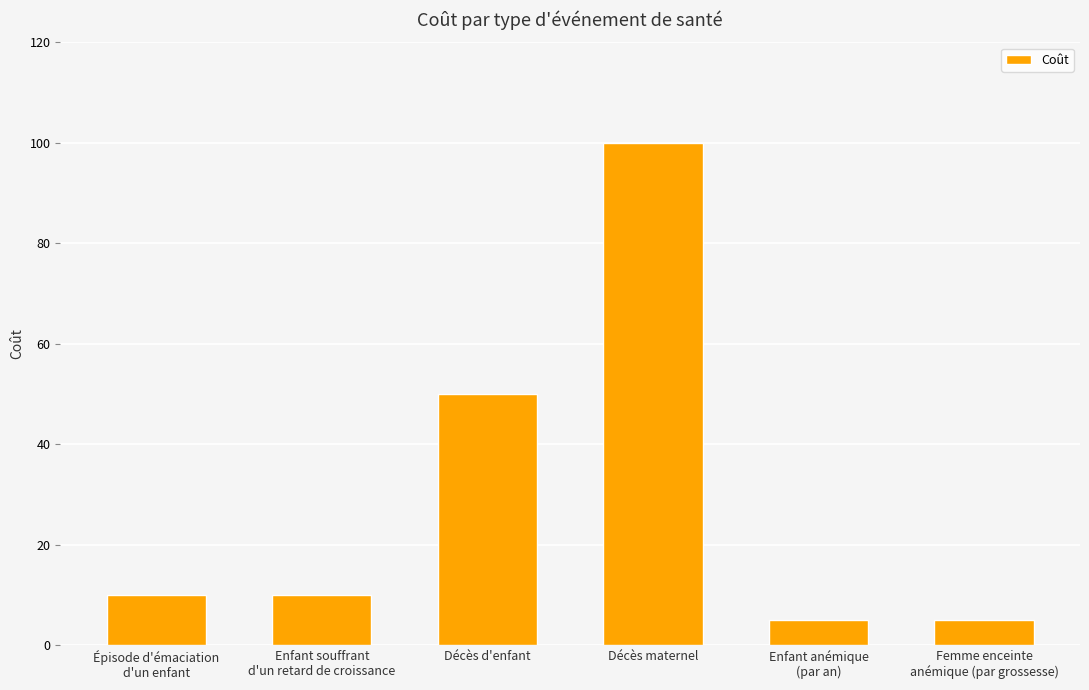

Does the chart contain any negative values?

No